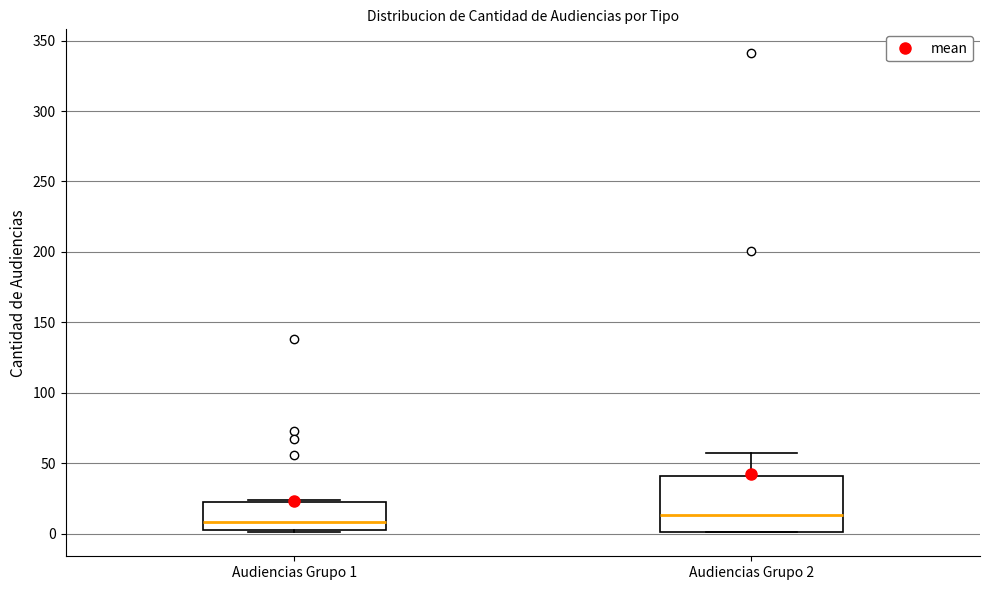

Reading left to right, transcribe this box plot: for each box, give where its median line is, the range the box spans, and where its two whiskers end, as read against the y-axis. The values are not printed on the chart, so give them approximately, as read against the axis.

Audiencias Grupo 1: median 10, box 5 to 25, whiskers 0 to 25
Audiencias Grupo 2: median 15, box 0 to 40, whiskers 0 to 55